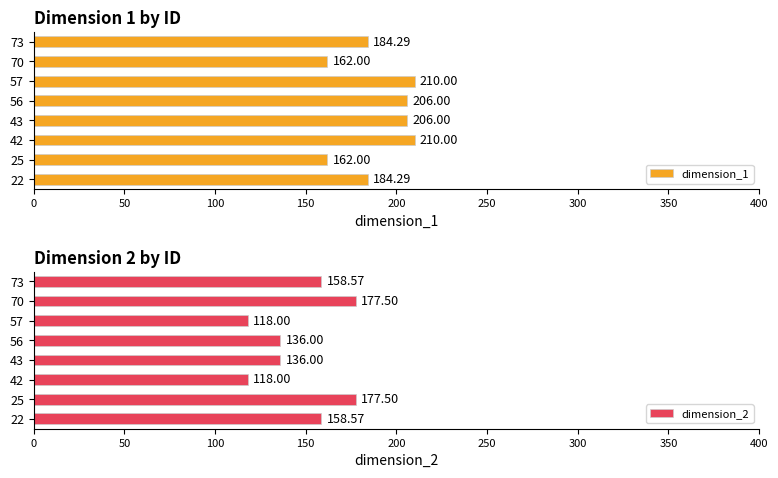

What is the difference between the dimension_1 values at 73 and 56?

21.7